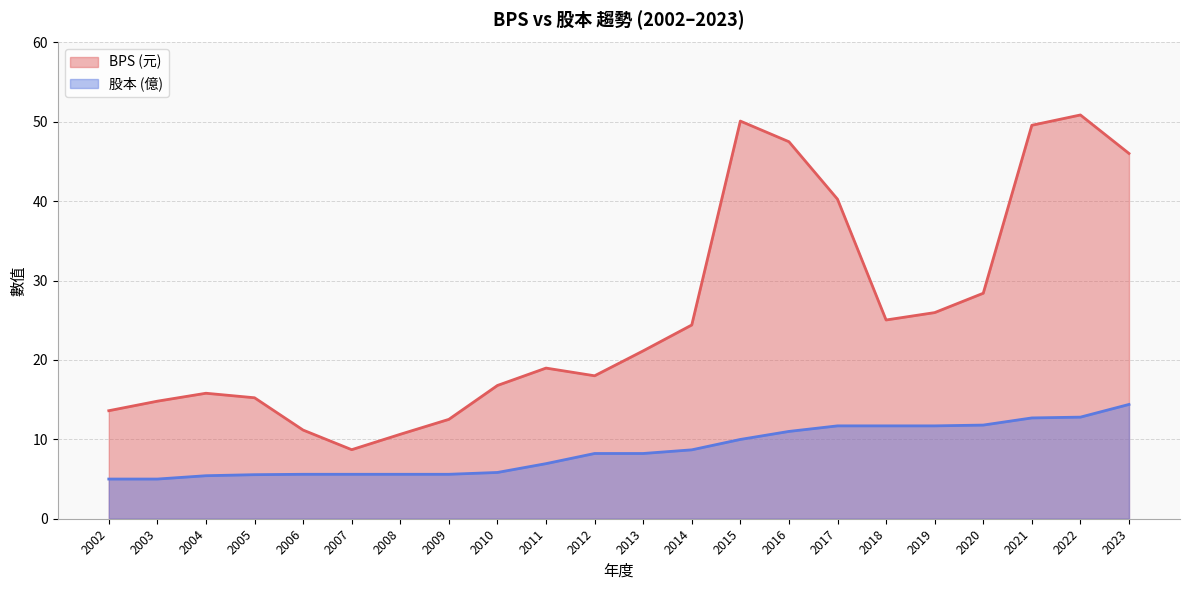

What is the spread (max minus min) of values at 2003?

9.8